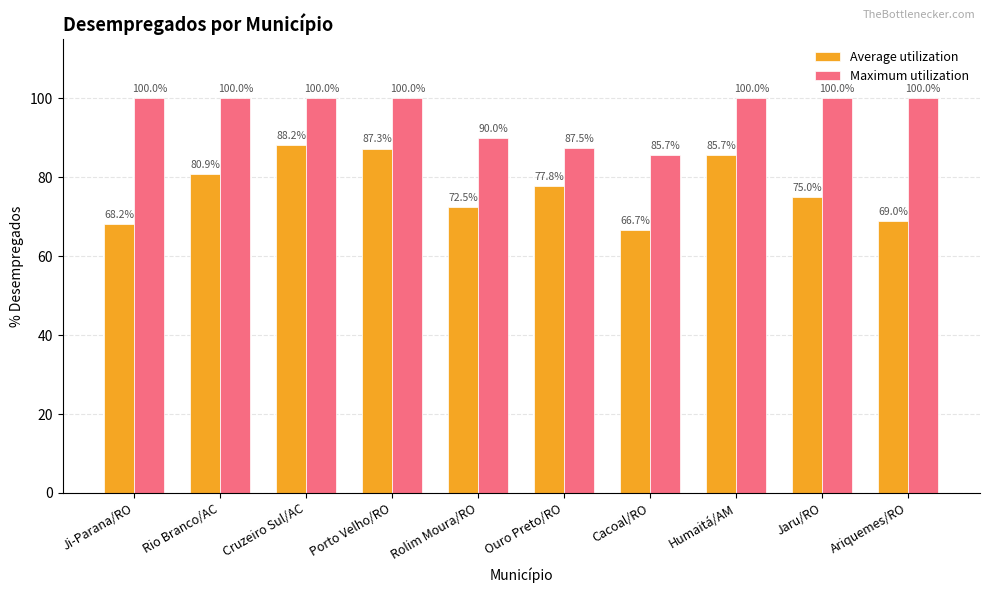

Which series has the largest range (max minus min)?

Average utilization